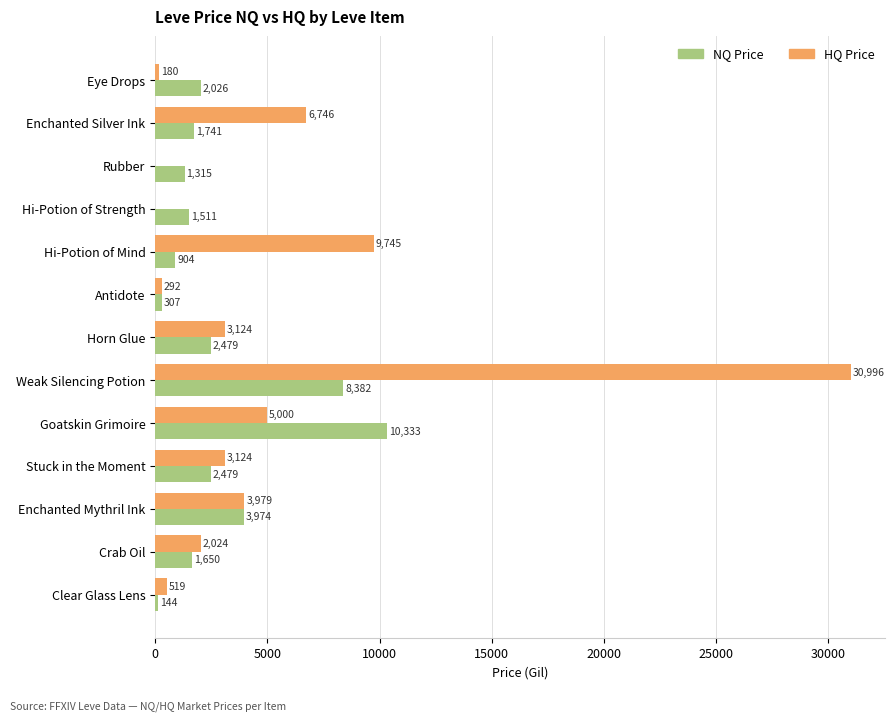

Where is NQ Price nearest to the value 5238?

Enchanted Mythril Ink